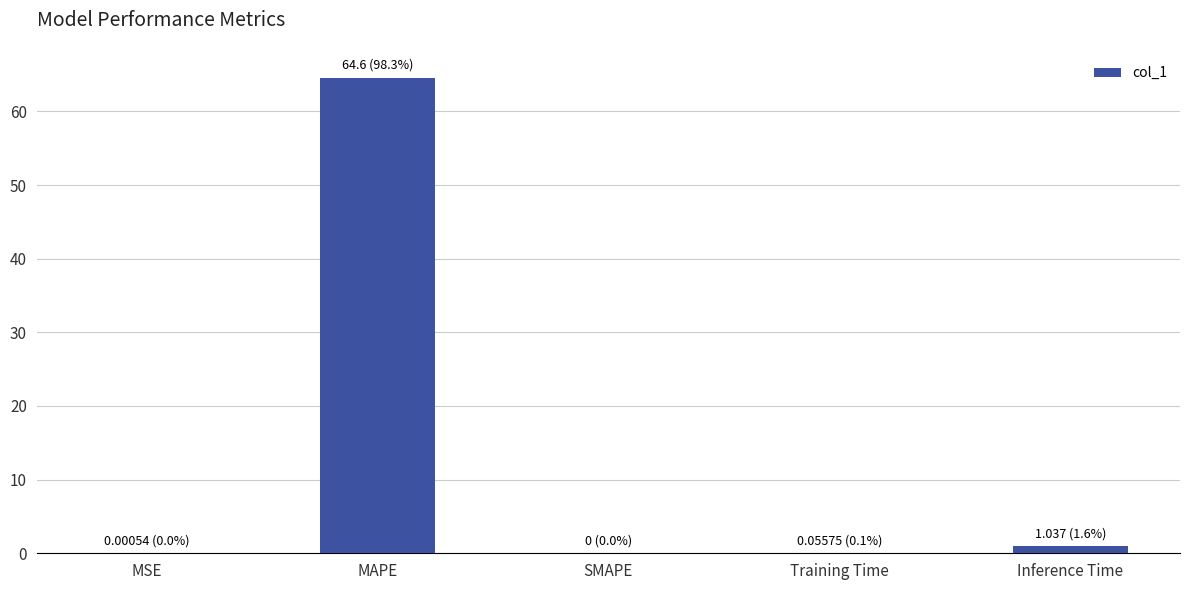

Are the bars horizontal?

No